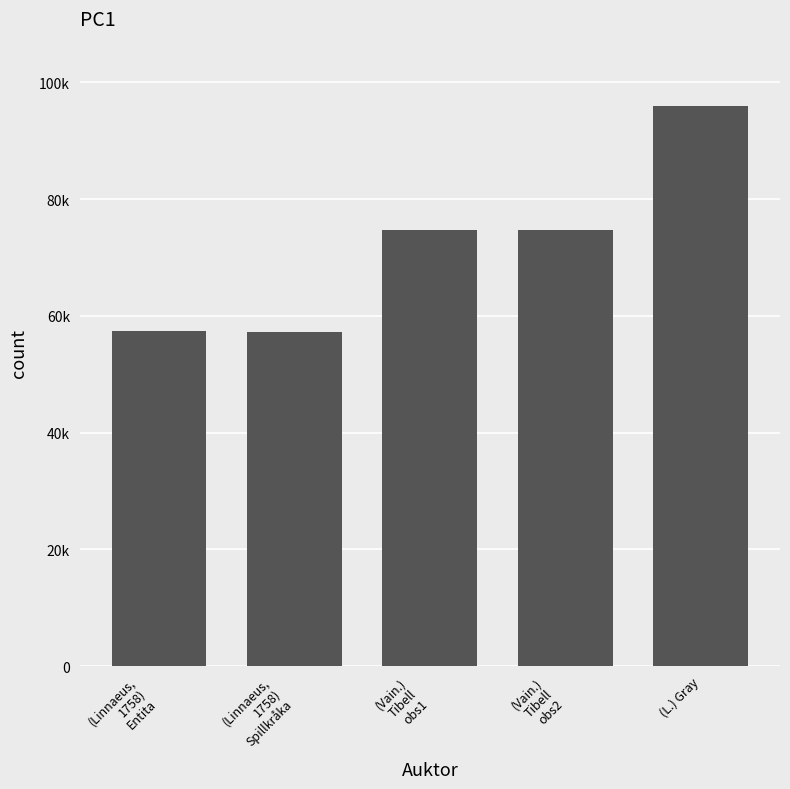

At which category does the chart reach its peak across all series?

(L.) Gray